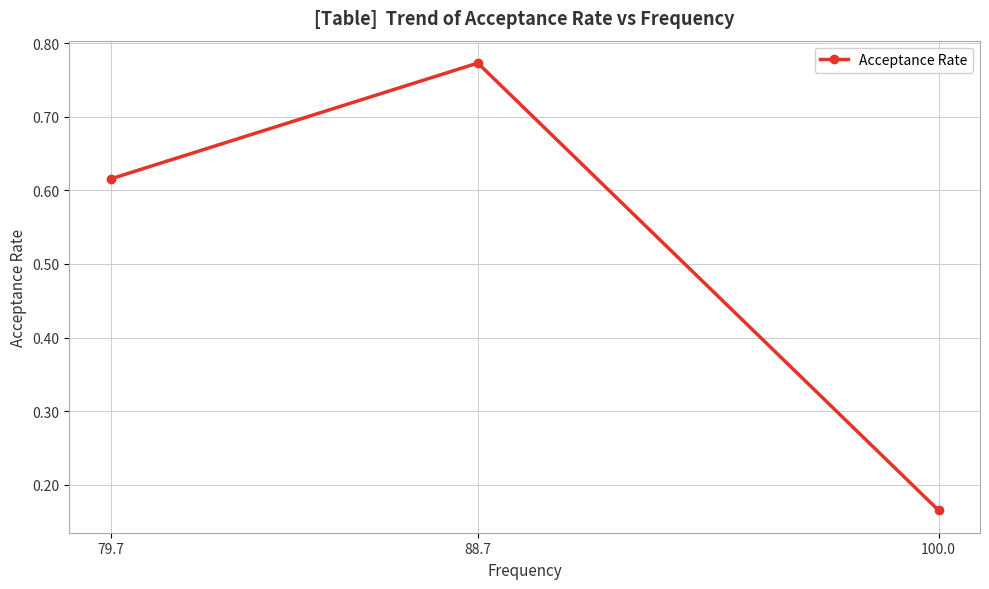

What is the average value?

0.5